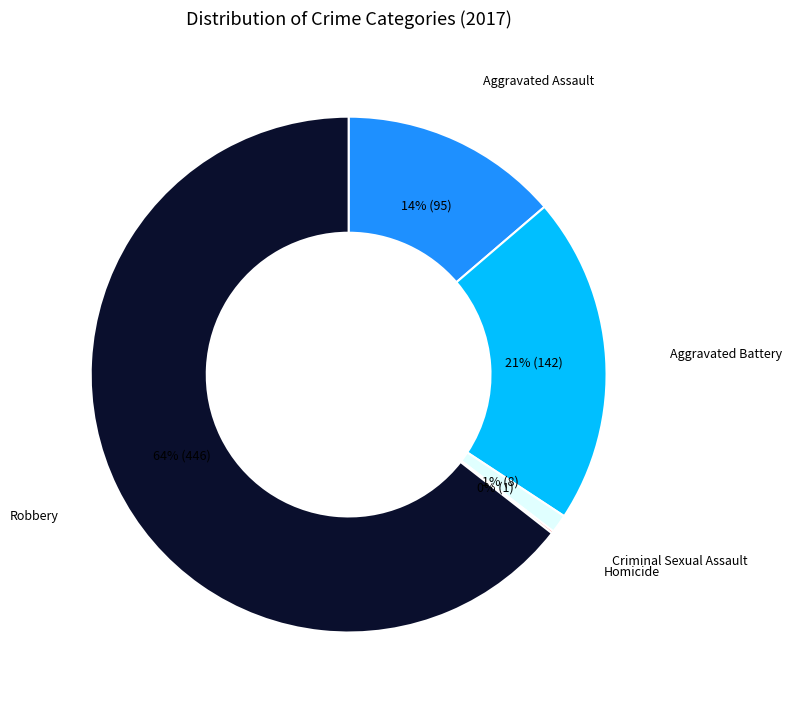

To the nearest percent, what is the average slice percentage?

20%